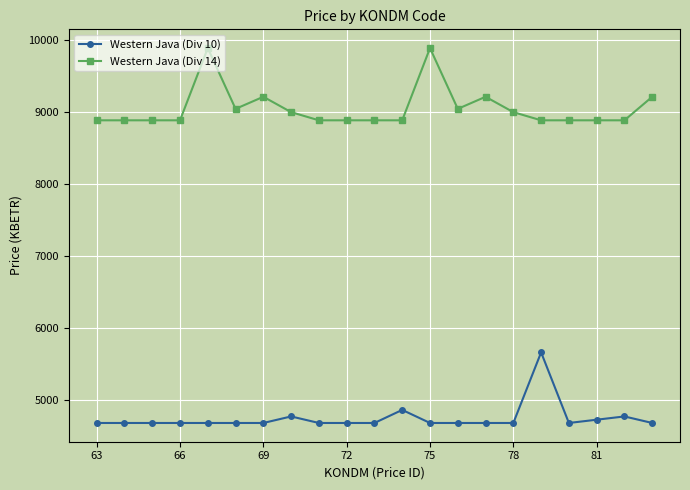

True or false: Western Java (Div 10) has more than 0 points higher than both neighbors.

True